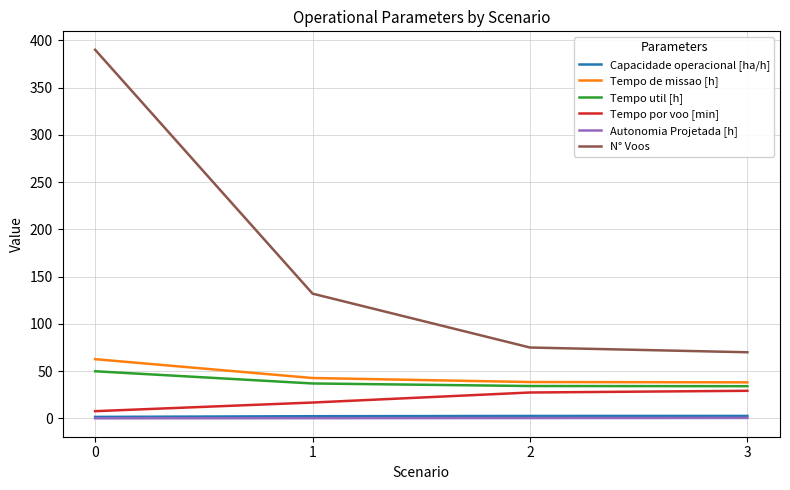

Which series has the largest range (max minus min)?

N° Voos